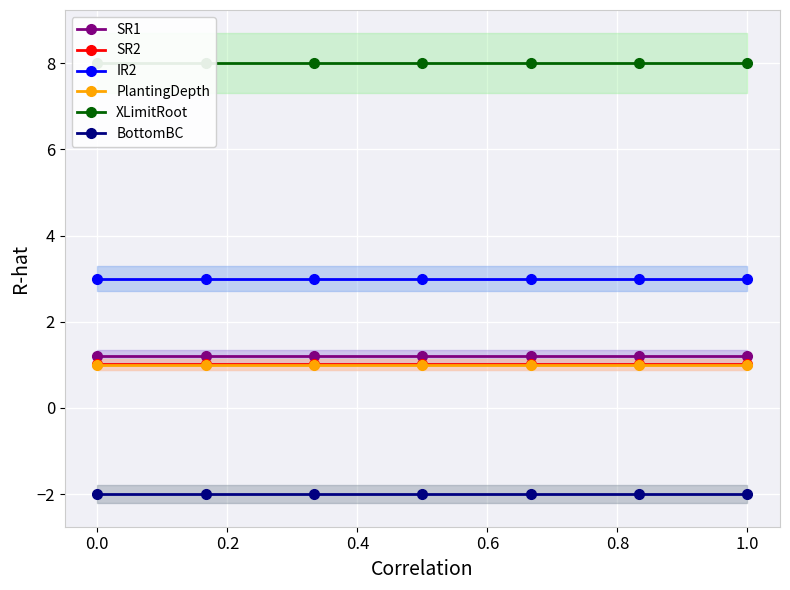

Is it true that IR2 equals 4.6 at 0.0?

False